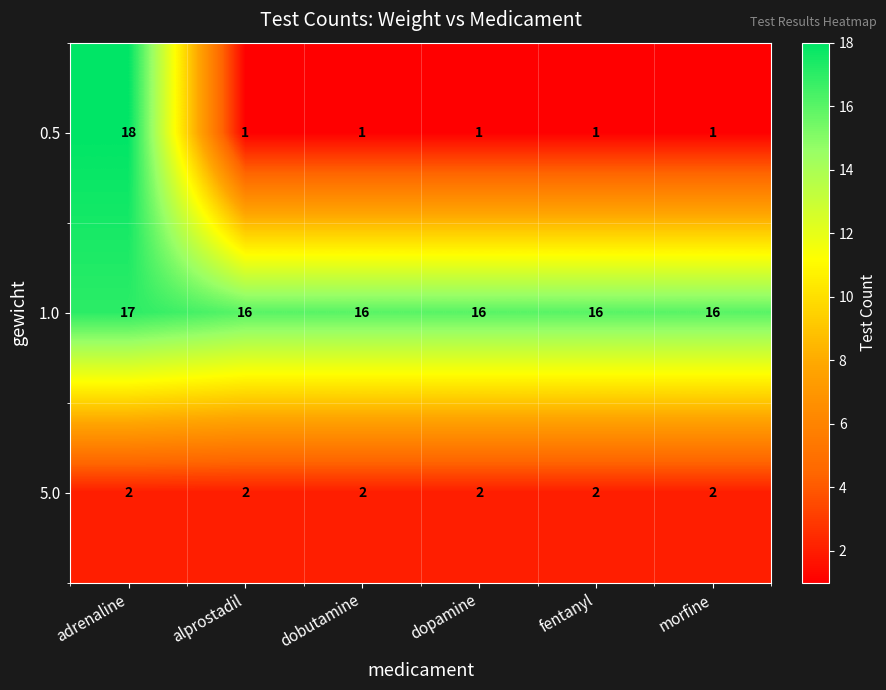

Reading right to left, extract all data points from this chart.

0.5: morfine=1	fentanyl=1	dopamine=1	dobutamine=1	alprostadil=1	adrenaline=18
1.0: morfine=16	fentanyl=16	dopamine=16	dobutamine=16	alprostadil=16	adrenaline=17
5.0: morfine=2	fentanyl=2	dopamine=2	dobutamine=2	alprostadil=2	adrenaline=2